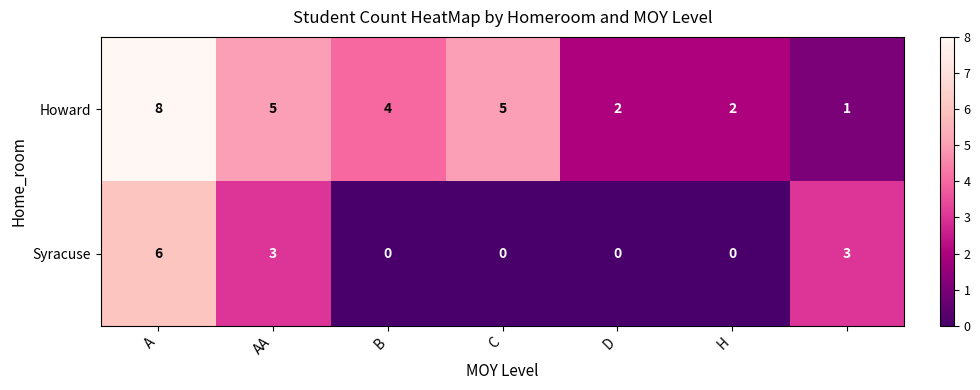

Reading left to right, list all the values displayed in this chart.

Howard: 8	5	4	5	2	2	1
Syracuse: 6	3	0	0	0	0	3